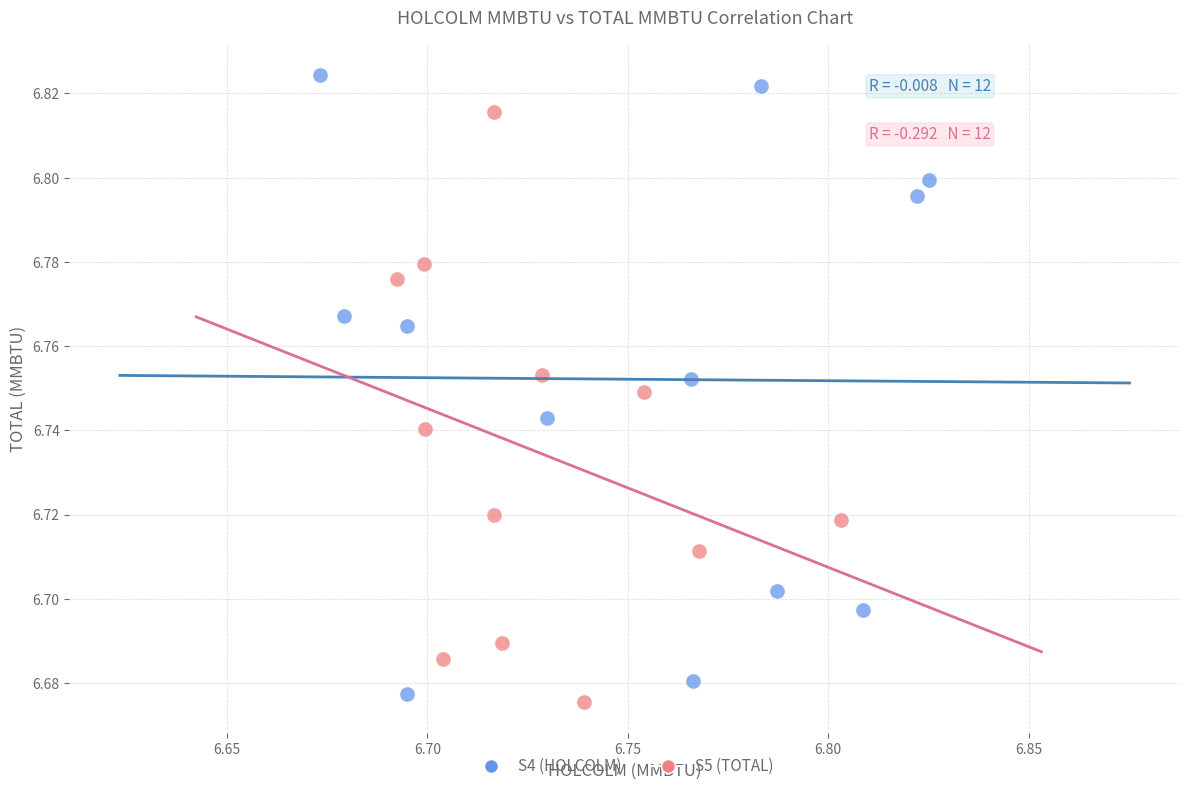

Which series has the widest spread of Y values?

S4 (HOLCOLM)